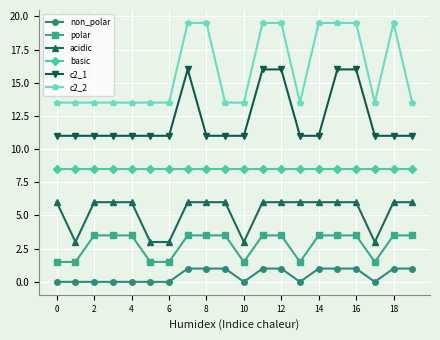

Is this an area chart (filled region under the line)?

No